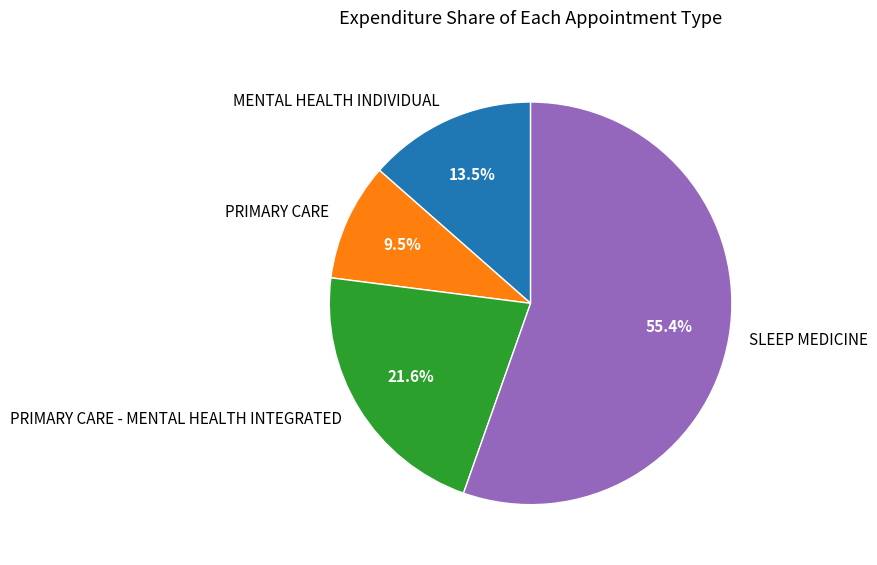

Which slice is the smallest?

PRIMARY CARE